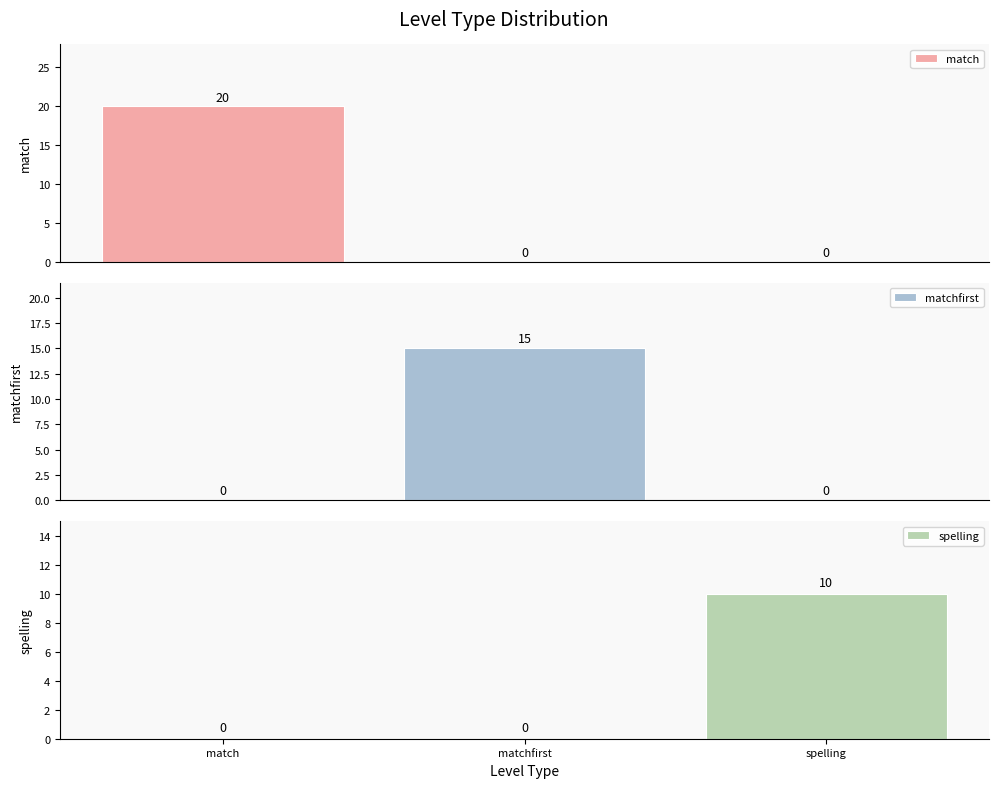

Reading left to right, list all the values displayed in this chart.

match: match=20	matchfirst=0	spelling=0
matchfirst: match=0	matchfirst=15	spelling=0
spelling: match=0	matchfirst=0	spelling=10